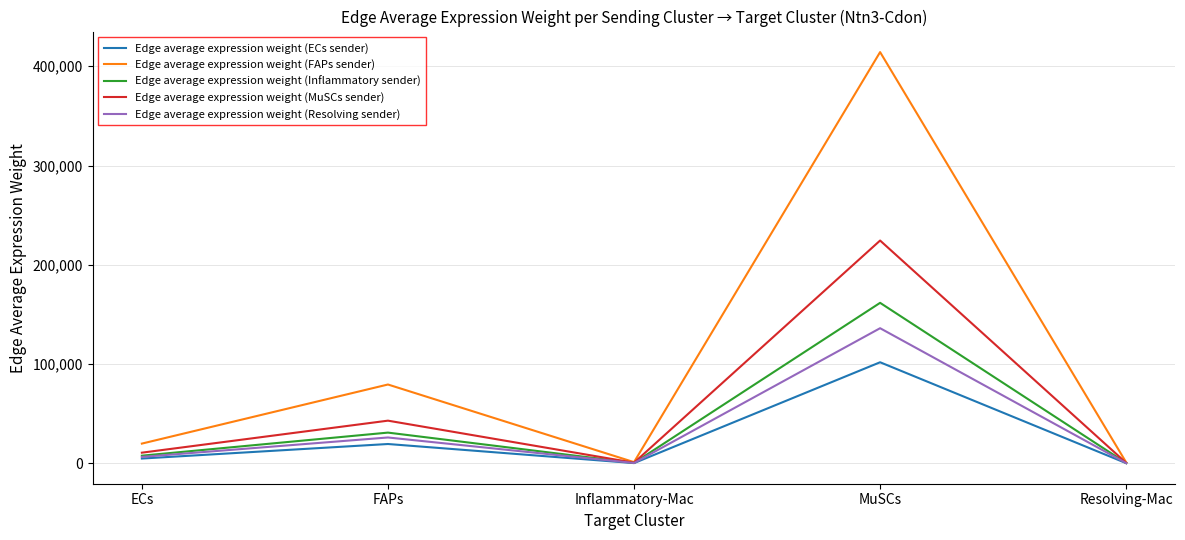

What is the spread (max minus min) of values at FAPs?

59927.3